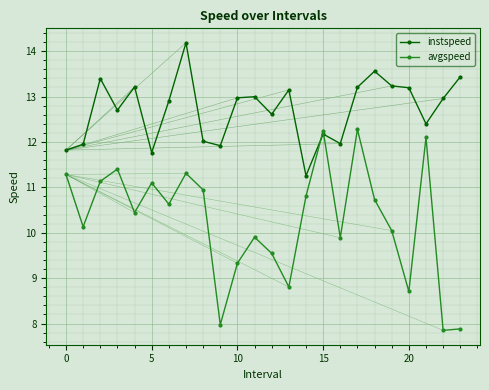

Which series has the widest spread of values?

avgspeed